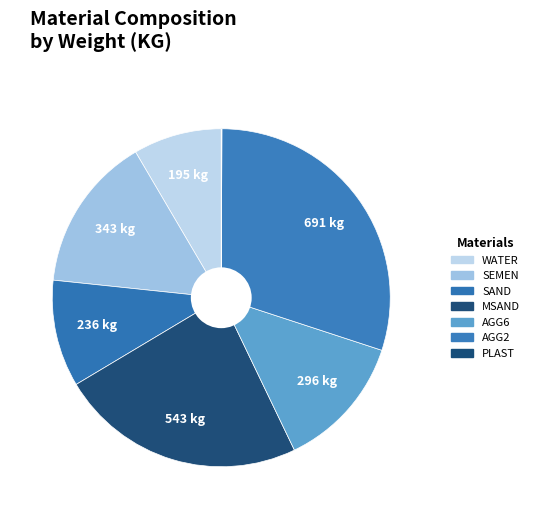

What portion of the pie excludes PLAST?

99.9%